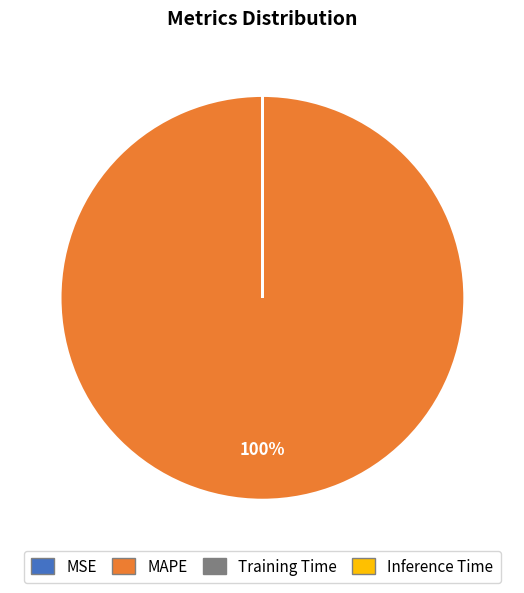

What is the largest slice in the pie chart?

MAPE